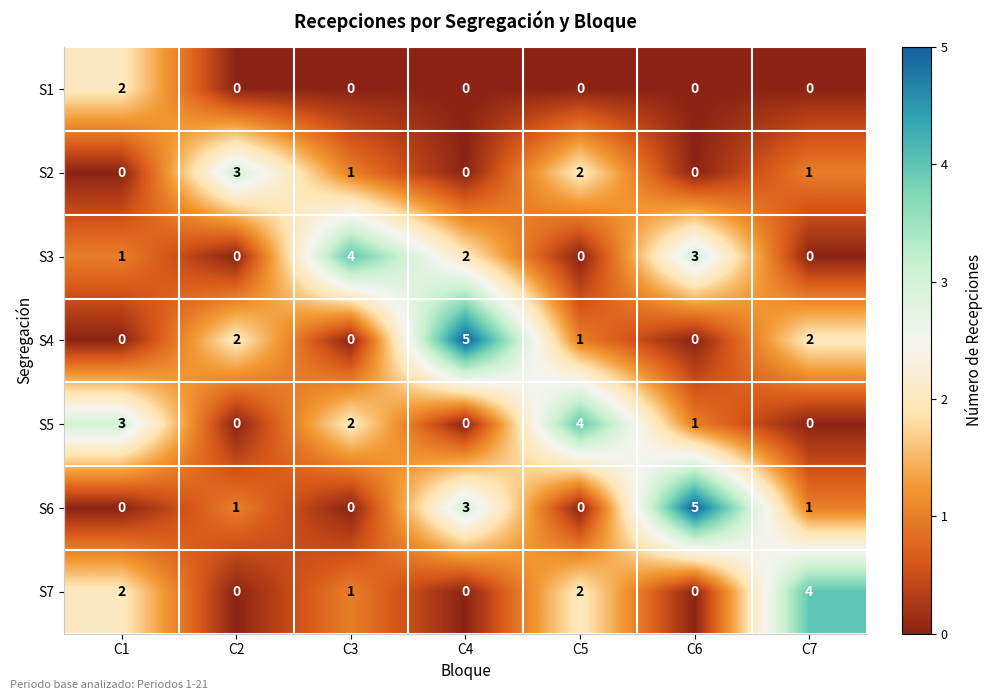

How many S7 values are between 0 and 2?

6